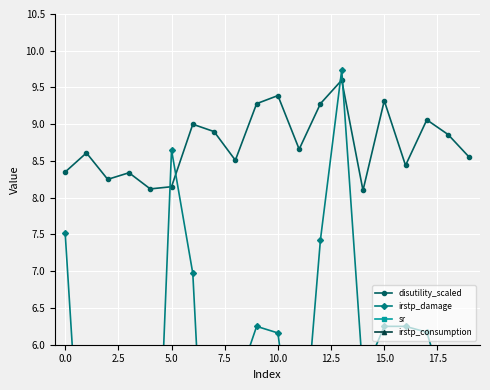

List the series in order of their overall mean, lowest first.

irstp_consumption, irstp_damage, disutility_scaled, sr